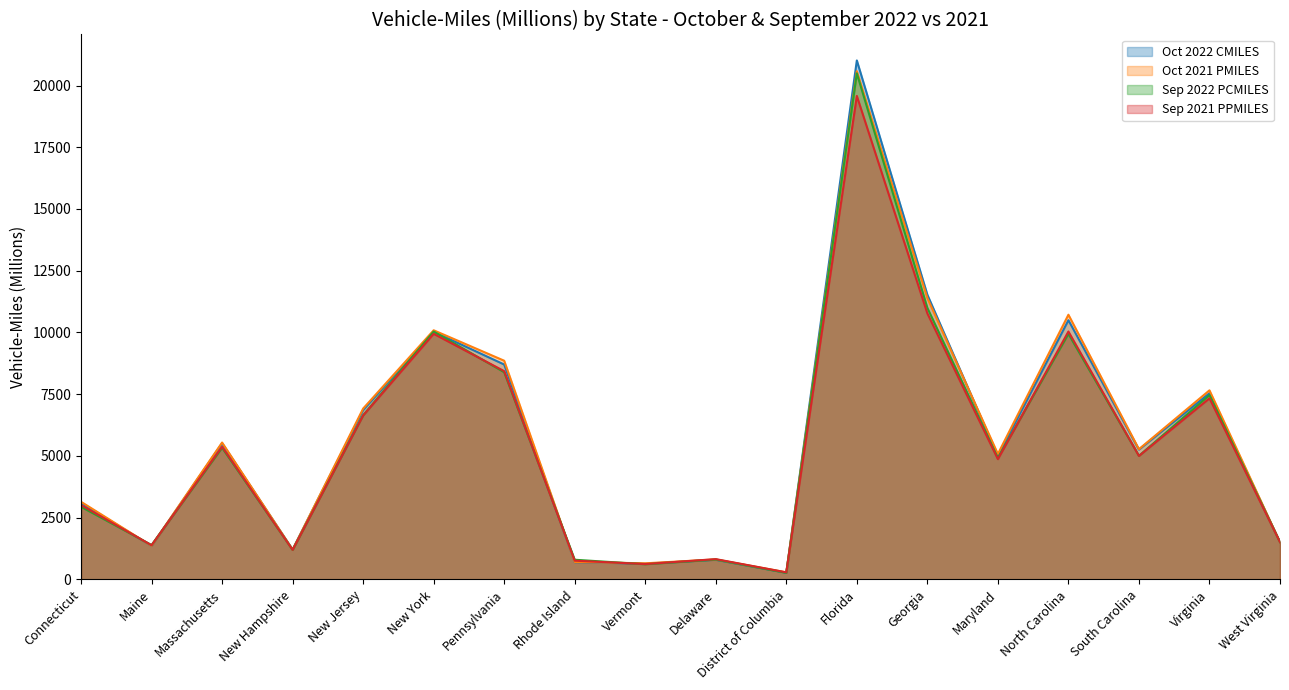

Is the value of Sep 2021 PPMILES at New Jersey greater than the value of Sep 2022 PCMILES at Georgia?

No